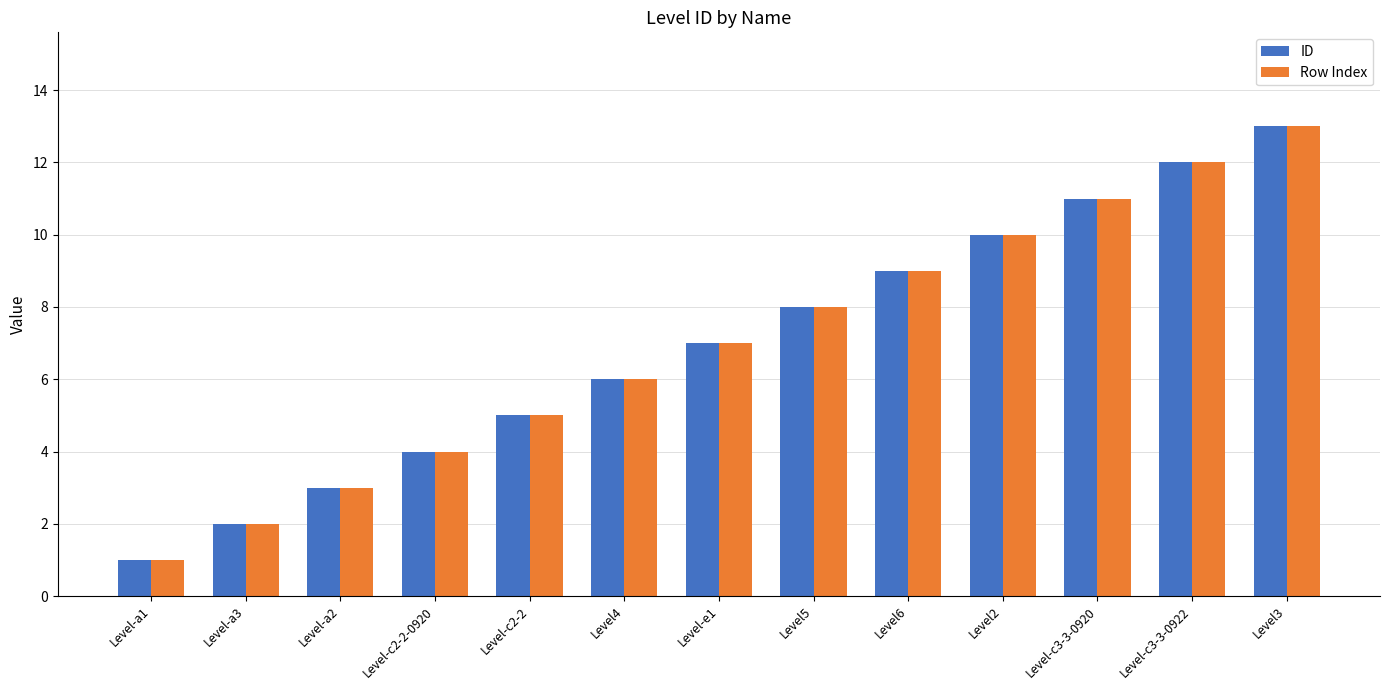

At which category is the sum across all series the highest?

Level3